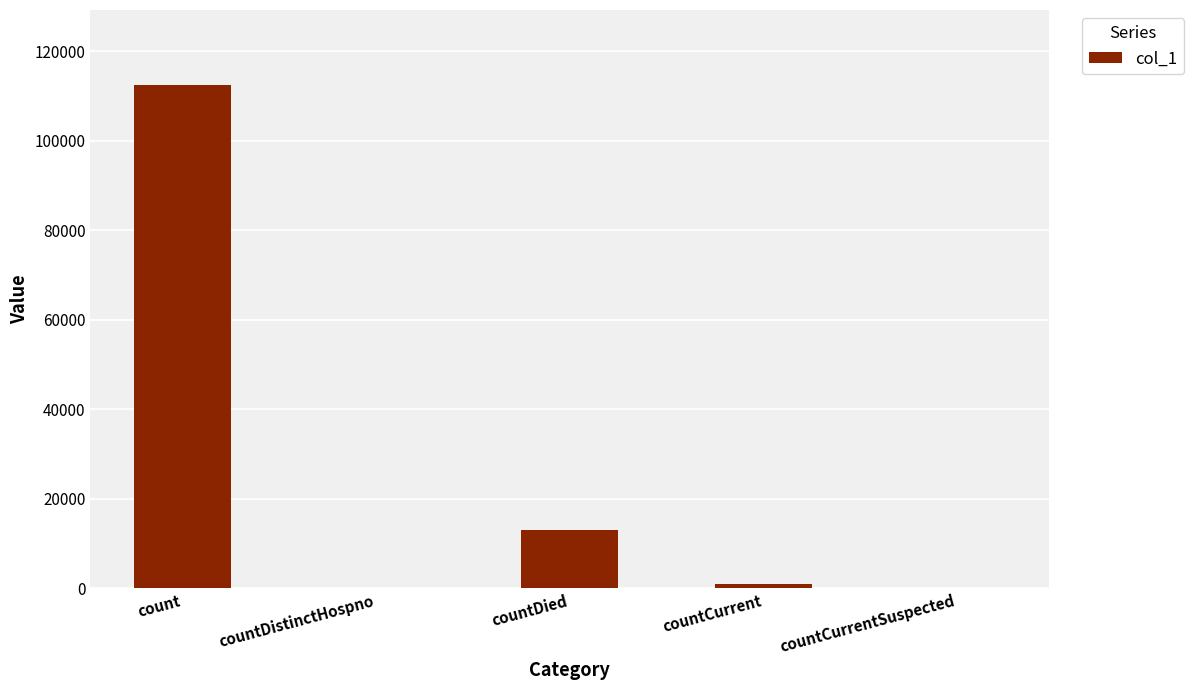

Reading left to right, list all the values displayed in this chart.

count=112367	countDistinctHospno=0	countDied=13148	countCurrent=896	countCurrentSuspected=0